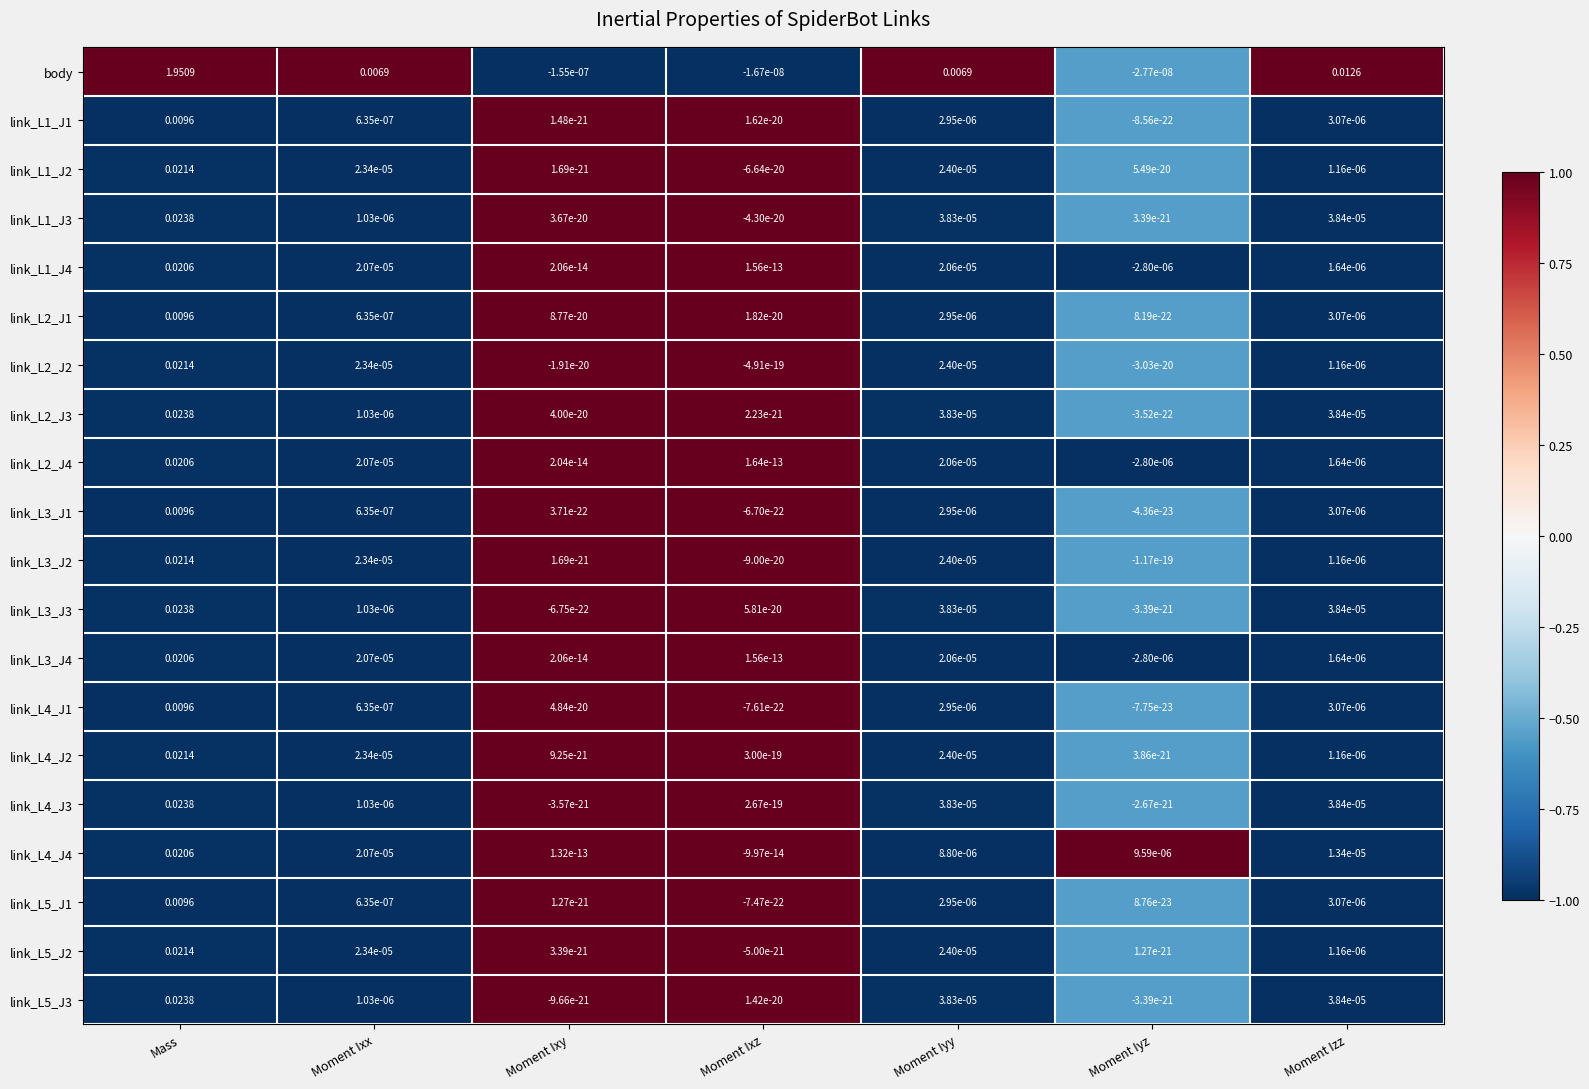

Where does the link_L5_J2 series first go above 0?

Mass